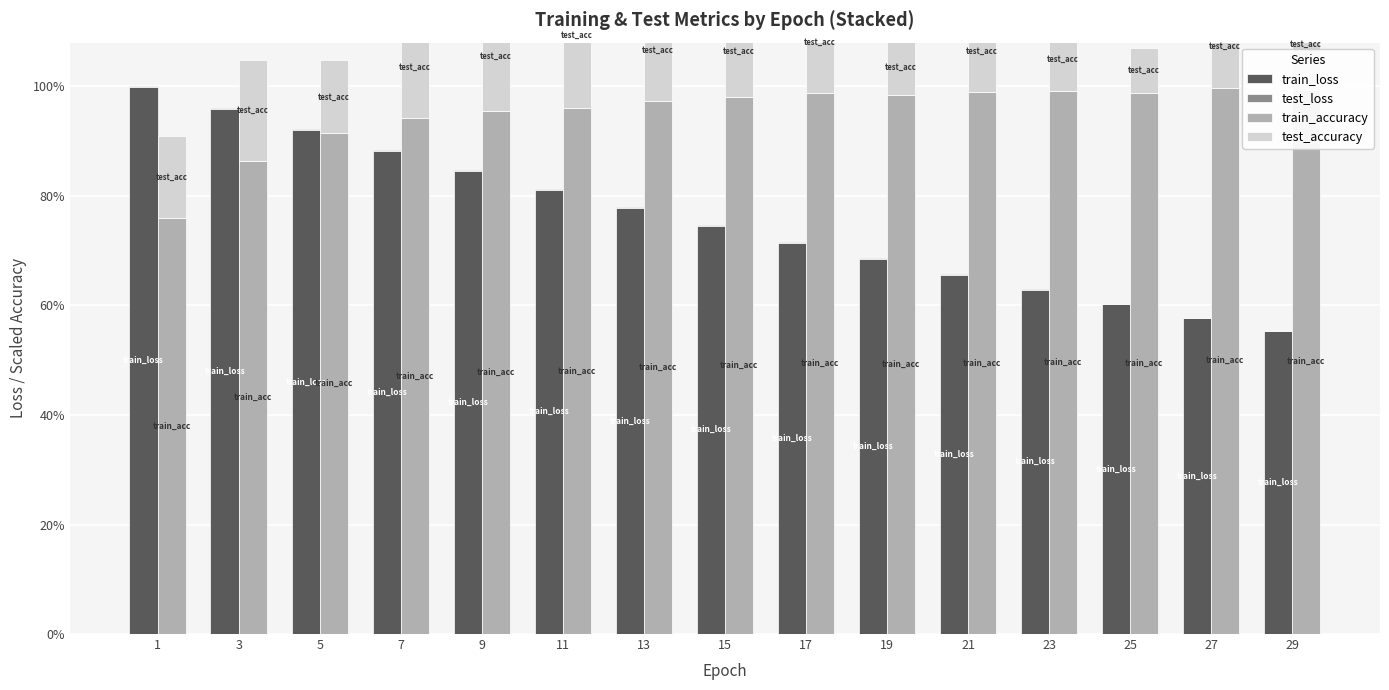

Between 15 and 17, which series saw the biggest shift?

train_loss